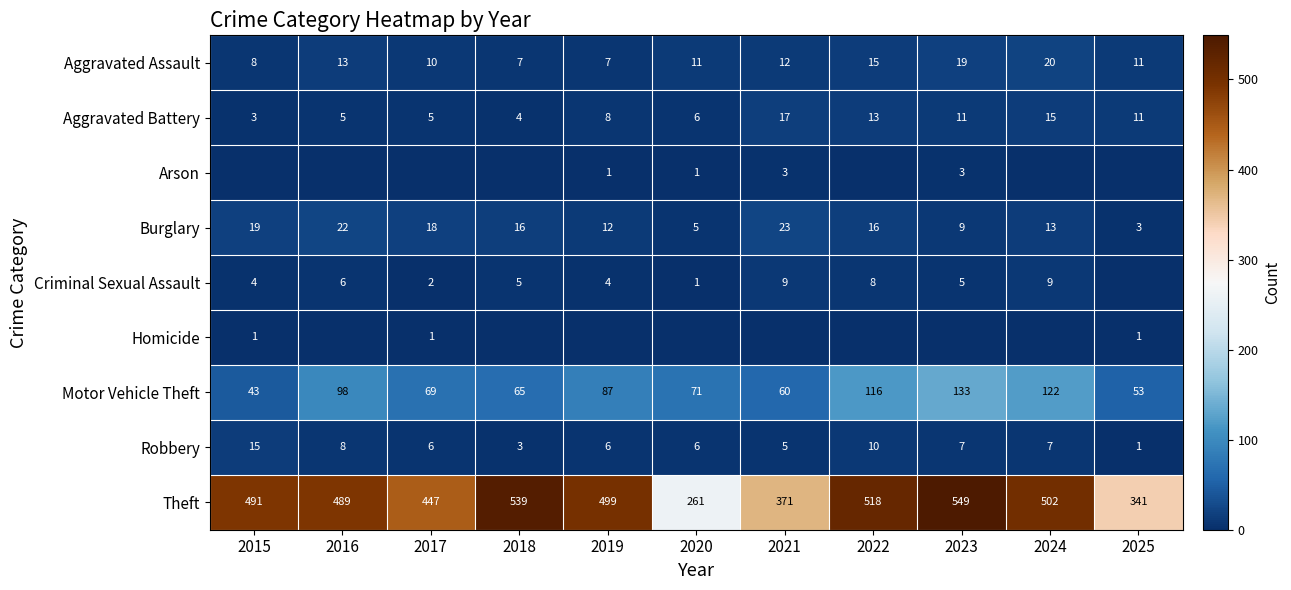

What is the average value of the Motor Vehicle Theft series?

83